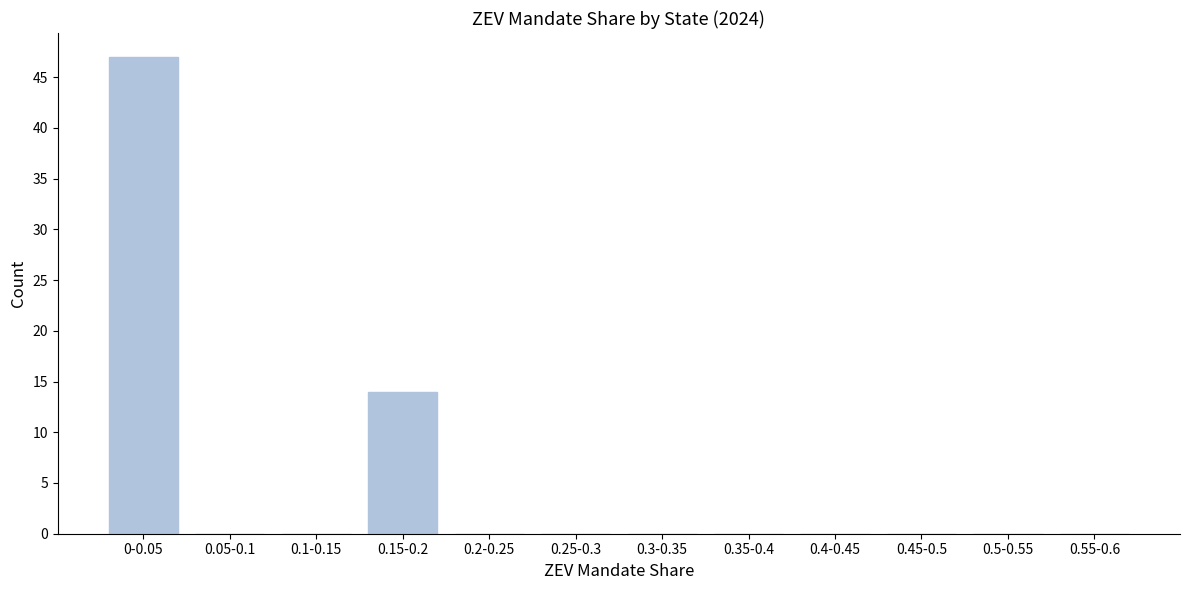

Reading left to right, what are all the values shown in this chart?

0-0.05=47	0.05-0.1=0	0.1-0.15=0	0.15-0.2=14	0.2-0.25=0	0.25-0.3=0	0.3-0.35=0	0.35-0.4=0	0.4-0.45=0	0.45-0.5=0	0.5-0.55=0	0.55-0.6=0